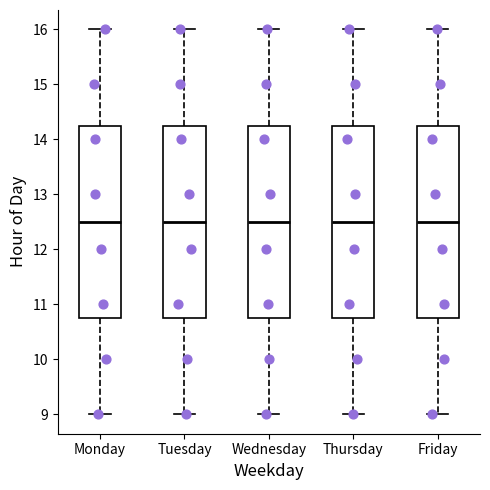

Reading left to right, transcribe this box plot: for each box, give where its median line is, the range the box spans, and where its two whiskers end, as read against the y-axis. The values are not printed on the chart, so give them approximately, as read against the axis.

Monday: median 12.5, box 10.8 to 14.3, whiskers 9.0 to 16.0
Tuesday: median 12.5, box 10.8 to 14.3, whiskers 9.0 to 16.0
Wednesday: median 12.5, box 10.8 to 14.3, whiskers 9.0 to 16.0
Thursday: median 12.5, box 10.8 to 14.3, whiskers 9.0 to 16.0
Friday: median 12.5, box 10.8 to 14.3, whiskers 9.0 to 16.0